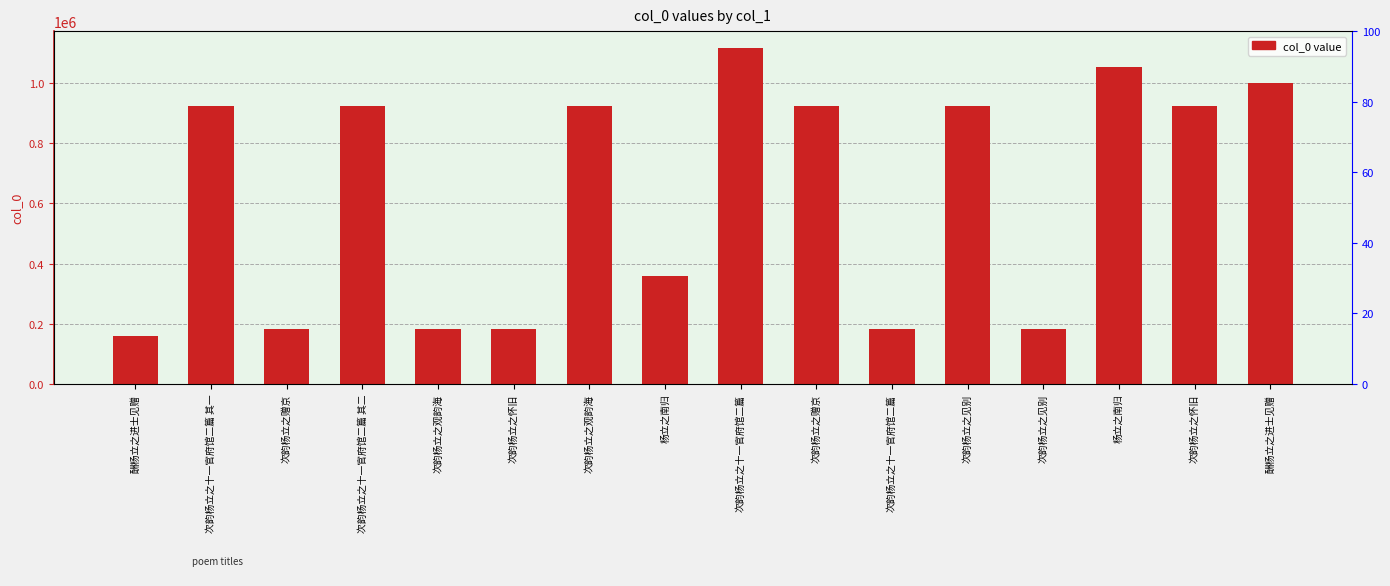

What is the greatest value displayed?

1116892